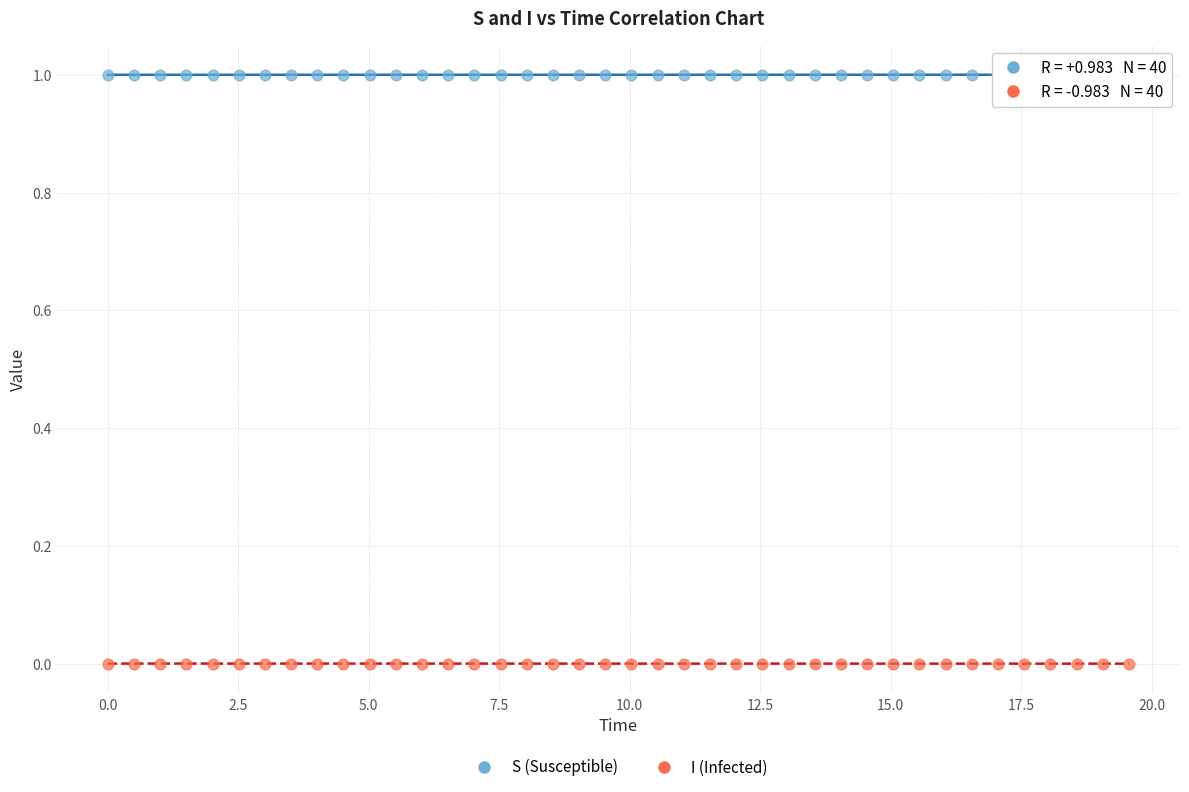

What is the X range (max minus min) for the scatter plot?

19.6